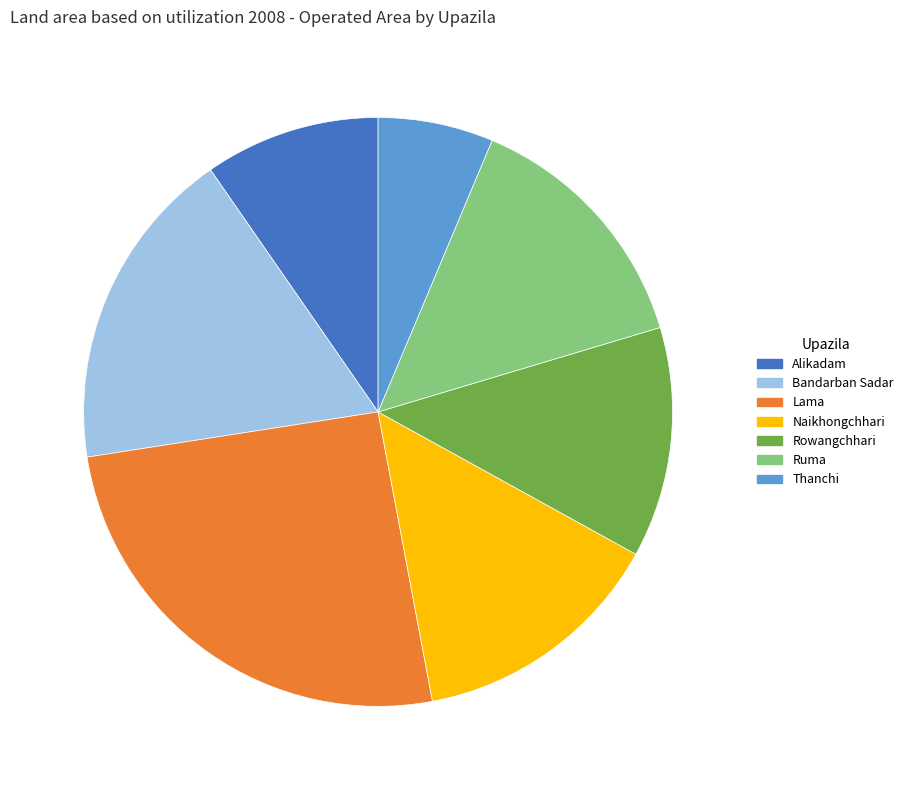

Which category has the biggest portion of the pie?

Lama